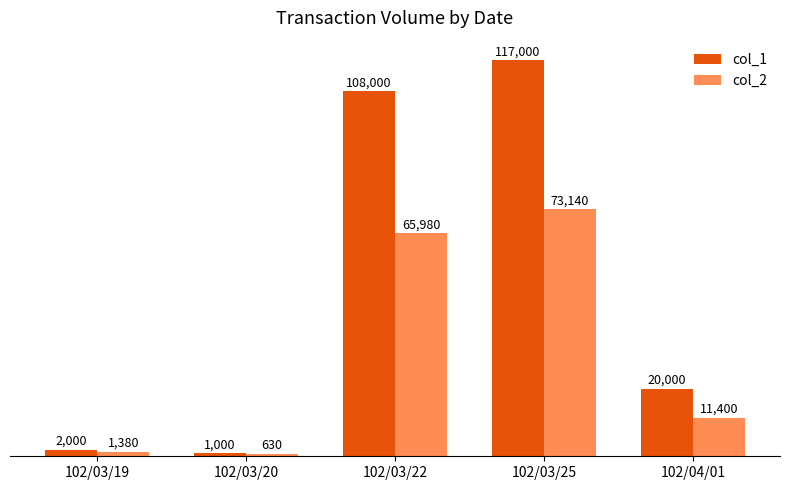

Count the number of categories in the chart.

5